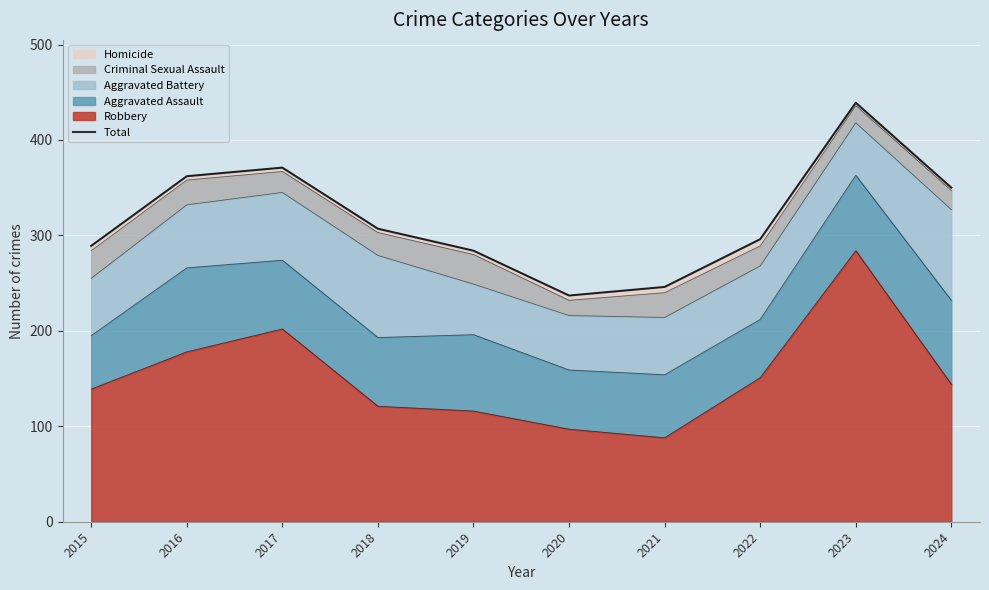

Where does the data first go above 307?

2016